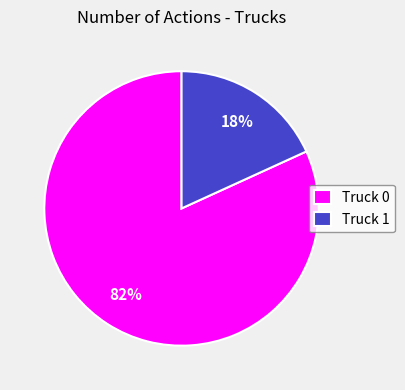

Is Truck 0 the majority of the pie?

Yes